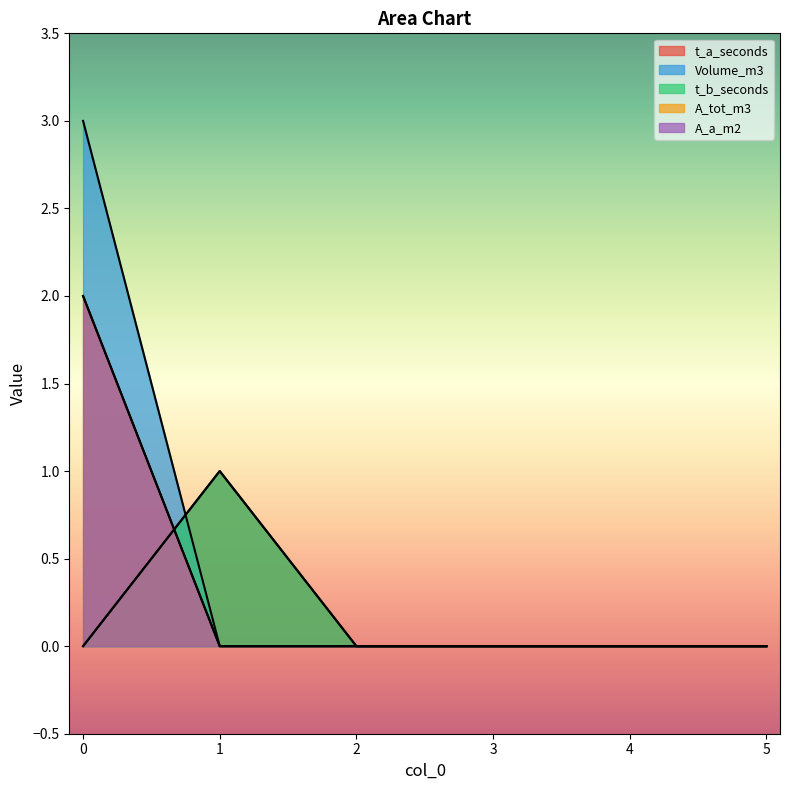

The value of Volume_m3 at 3 is 0. True or false?

True